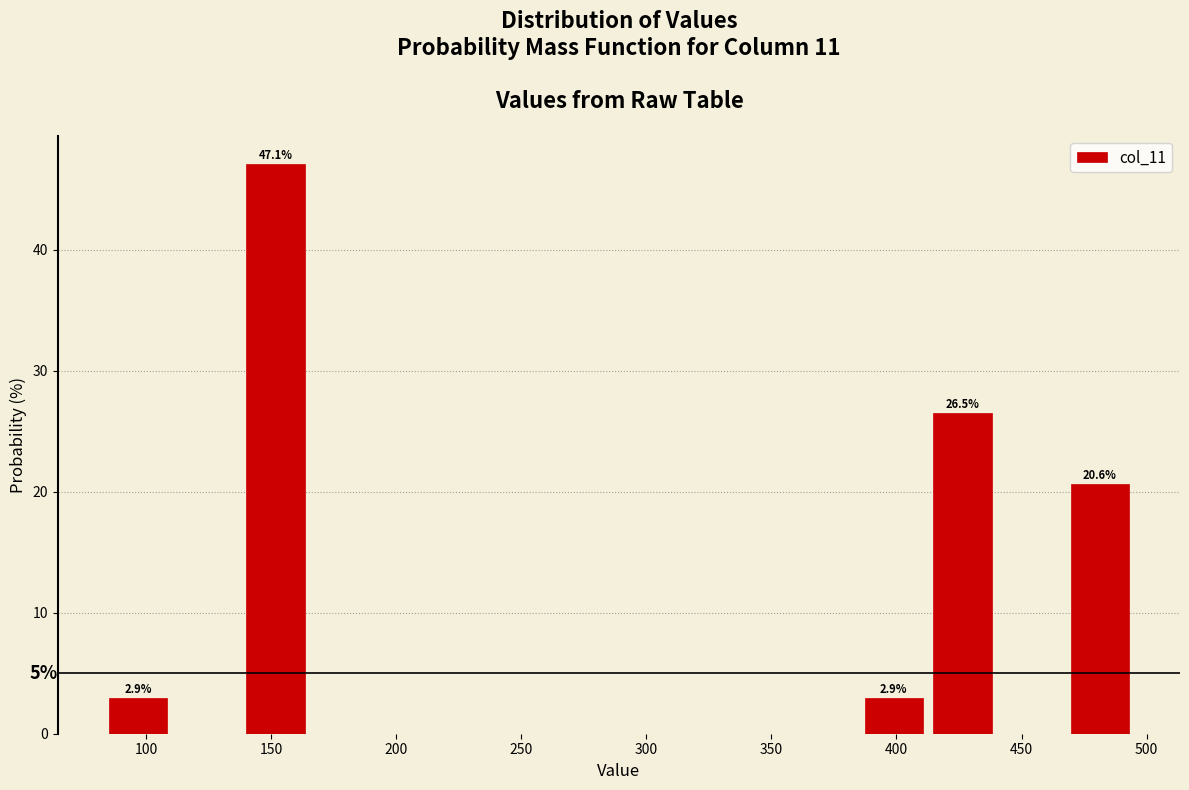

Which range on the x-axis has the tallest bar?

140 to 165